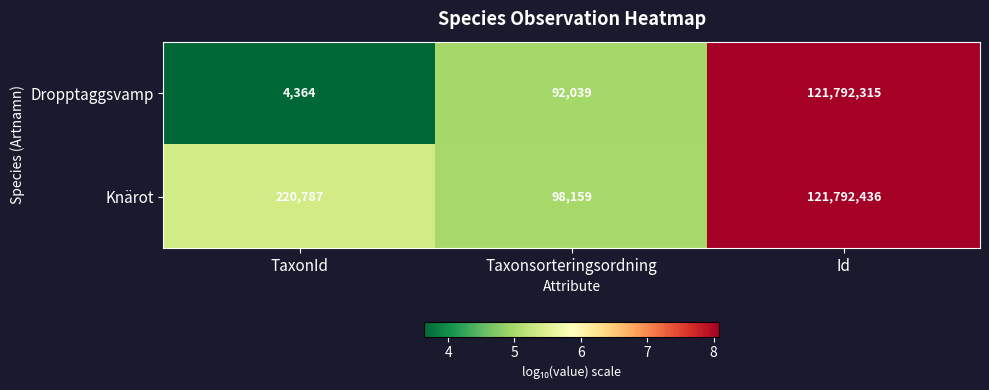

The Knärot series shows 75500 at TaxonId. True or false?

False